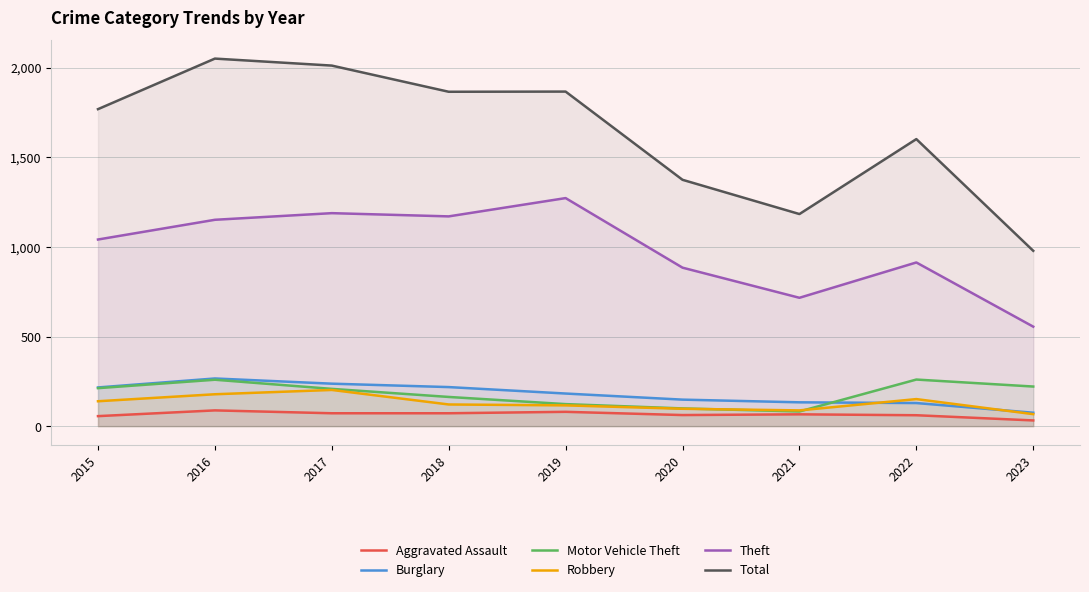

Reading left to right, what are all the values shown in this chart?

Aggravated Assault: 56	88	72	72	80	62	66	61	32
Burglary: 216	266	237	218	182	148	133	129	75
Motor Vehicle Theft: 212	259	208	163	123	99	82	260	221
Robbery: 139	178	202	121	116	97	88	151	67
Theft: 1041	1151	1188	1170	1272	884	716	913	555
Total: 1768	2050	2011	1865	1866	1374	1183	1601	978